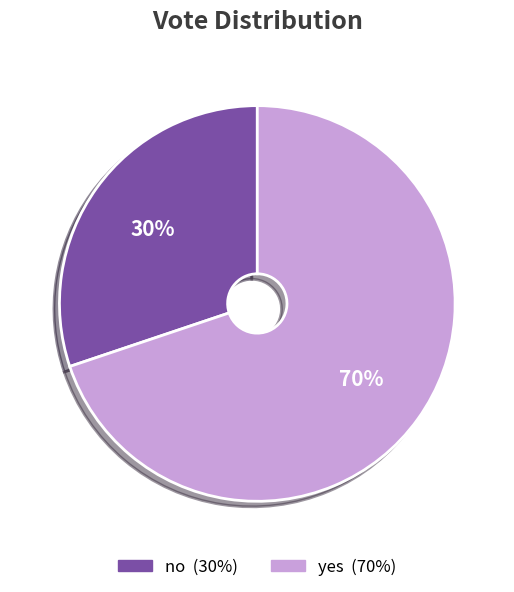

The no slice represents 30% of the pie. True or false?

True